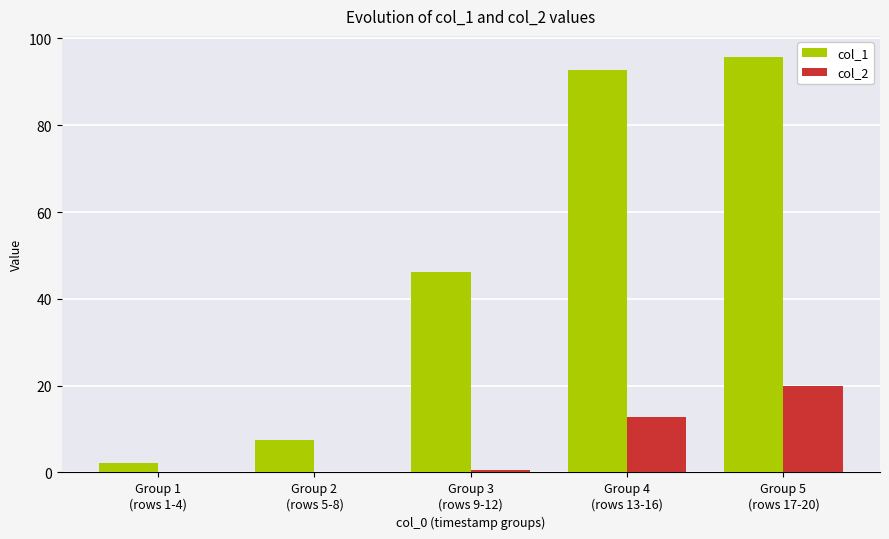

What is the sum of the col_2 values at Group 3
(rows 9-12) and Group 2
(rows 5-8)?

0.5